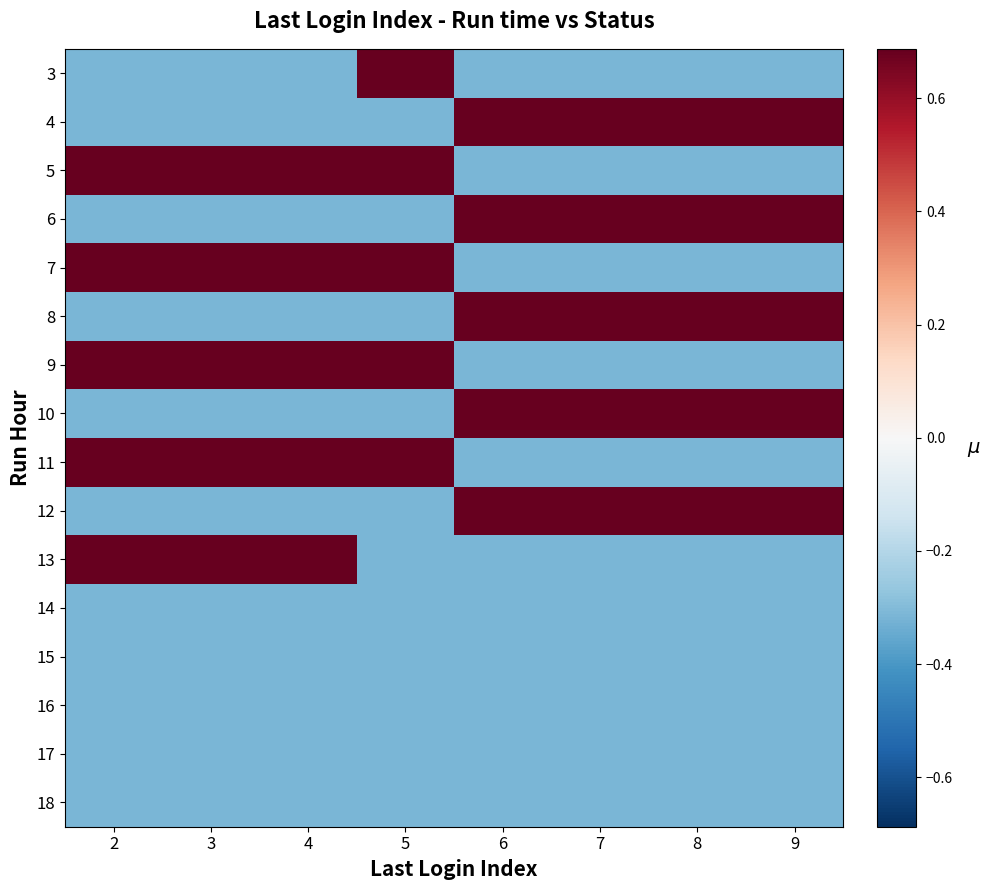

Which has a higher value, 9 or 4?

9